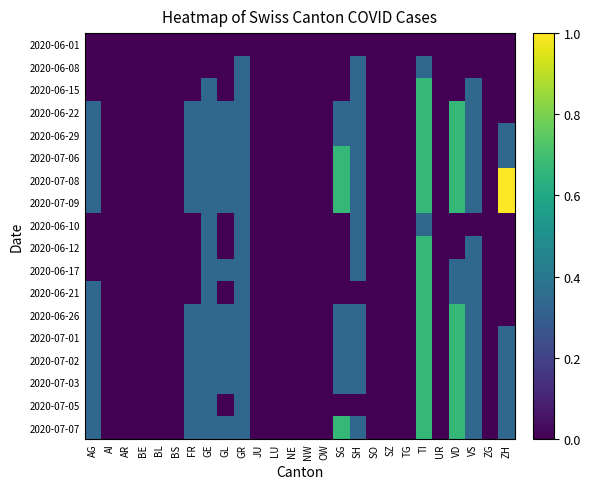

Reading left to right, extract all data points from this chart.

2020-06-01: AG=0.0	AI=0.0	AR=0.0	BE=0.0	BL=0.0	BS=0.0	FR=0.0	GE=0.0	GL=0.0	GR=0.0	JU=0.0	LU=0.0	NE=0.0	NW=0.0	OW=0.0	SG=0.0	SH=0.0	SO=0.0	SZ=0.0	TG=0.0	TI=0.0	UR=0.0	VD=0.0	VS=0.0	ZG=0.0	ZH=0.0
2020-06-08: AG=0.0	AI=0.0	AR=0.0	BE=0.0	BL=0.0	BS=0.0	FR=0.0	GE=0.0	GL=0.0	GR=0.3	JU=0.0	LU=0.0	NE=0.0	NW=0.0	OW=0.0	SG=0.0	SH=0.3	SO=0.0	SZ=0.0	TG=0.0	TI=0.3	UR=0.0	VD=0.0	VS=0.0	ZG=0.0	ZH=0.0
2020-06-15: AG=0.0	AI=0.0	AR=0.0	BE=0.0	BL=0.0	BS=0.0	FR=0.0	GE=0.3	GL=0.0	GR=0.3	JU=0.0	LU=0.0	NE=0.0	NW=0.0	OW=0.0	SG=0.0	SH=0.3	SO=0.0	SZ=0.0	TG=0.0	TI=0.7	UR=0.0	VD=0.0	VS=0.3	ZG=0.0	ZH=0.0
2020-06-22: AG=0.3	AI=0.0	AR=0.0	BE=0.0	BL=0.0	BS=0.0	FR=0.3	GE=0.3	GL=0.3	GR=0.3	JU=0.0	LU=0.0	NE=0.0	NW=0.0	OW=0.0	SG=0.3	SH=0.3	SO=0.0	SZ=0.0	TG=0.0	TI=0.7	UR=0.0	VD=0.7	VS=0.3	ZG=0.0	ZH=0.0
2020-06-29: AG=0.3	AI=0.0	AR=0.0	BE=0.0	BL=0.0	BS=0.0	FR=0.3	GE=0.3	GL=0.3	GR=0.3	JU=0.0	LU=0.0	NE=0.0	NW=0.0	OW=0.0	SG=0.3	SH=0.3	SO=0.0	SZ=0.0	TG=0.0	TI=0.7	UR=0.0	VD=0.7	VS=0.3	ZG=0.0	ZH=0.3
2020-07-06: AG=0.3	AI=0.0	AR=0.0	BE=0.0	BL=0.0	BS=0.0	FR=0.3	GE=0.3	GL=0.3	GR=0.3	JU=0.0	LU=0.0	NE=0.0	NW=0.0	OW=0.0	SG=0.7	SH=0.3	SO=0.0	SZ=0.0	TG=0.0	TI=0.7	UR=0.0	VD=0.7	VS=0.3	ZG=0.0	ZH=0.3
2020-07-08: AG=0.3	AI=0.0	AR=0.0	BE=0.0	BL=0.0	BS=0.0	FR=0.3	GE=0.3	GL=0.3	GR=0.3	JU=0.0	LU=0.0	NE=0.0	NW=0.0	OW=0.0	SG=0.7	SH=0.3	SO=0.0	SZ=0.0	TG=0.0	TI=0.7	UR=0.0	VD=0.7	VS=0.3	ZG=0.0	ZH=1.0
2020-07-09: AG=0.3	AI=0.0	AR=0.0	BE=0.0	BL=0.0	BS=0.0	FR=0.3	GE=0.3	GL=0.3	GR=0.3	JU=0.0	LU=0.0	NE=0.0	NW=0.0	OW=0.0	SG=0.7	SH=0.3	SO=0.0	SZ=0.0	TG=0.0	TI=0.7	UR=0.0	VD=0.7	VS=0.3	ZG=0.0	ZH=1.0
2020-06-10: AG=0.0	AI=0.0	AR=0.0	BE=0.0	BL=0.0	BS=0.0	FR=0.0	GE=0.3	GL=0.0	GR=0.3	JU=0.0	LU=0.0	NE=0.0	NW=0.0	OW=0.0	SG=0.0	SH=0.3	SO=0.0	SZ=0.0	TG=0.0	TI=0.3	UR=0.0	VD=0.0	VS=0.0	ZG=0.0	ZH=0.0
2020-06-12: AG=0.0	AI=0.0	AR=0.0	BE=0.0	BL=0.0	BS=0.0	FR=0.0	GE=0.3	GL=0.0	GR=0.3	JU=0.0	LU=0.0	NE=0.0	NW=0.0	OW=0.0	SG=0.0	SH=0.3	SO=0.0	SZ=0.0	TG=0.0	TI=0.7	UR=0.0	VD=0.0	VS=0.3	ZG=0.0	ZH=0.0
2020-06-17: AG=0.0	AI=0.0	AR=0.0	BE=0.0	BL=0.0	BS=0.0	FR=0.0	GE=0.3	GL=0.3	GR=0.3	JU=0.0	LU=0.0	NE=0.0	NW=0.0	OW=0.0	SG=0.0	SH=0.3	SO=0.0	SZ=0.0	TG=0.0	TI=0.7	UR=0.0	VD=0.3	VS=0.3	ZG=0.0	ZH=0.0
2020-06-21: AG=0.3	AI=0.0	AR=0.0	BE=0.0	BL=0.0	BS=0.0	FR=0.0	GE=0.3	GL=0.0	GR=0.3	JU=0.0	LU=0.0	NE=0.0	NW=0.0	OW=0.0	SG=0.0	SH=0.0	SO=0.0	SZ=0.0	TG=0.0	TI=0.7	UR=0.0	VD=0.3	VS=0.3	ZG=0.0	ZH=0.0
2020-06-26: AG=0.3	AI=0.0	AR=0.0	BE=0.0	BL=0.0	BS=0.0	FR=0.3	GE=0.3	GL=0.3	GR=0.3	JU=0.0	LU=0.0	NE=0.0	NW=0.0	OW=0.0	SG=0.3	SH=0.3	SO=0.0	SZ=0.0	TG=0.0	TI=0.7	UR=0.0	VD=0.7	VS=0.3	ZG=0.0	ZH=0.0
2020-07-01: AG=0.3	AI=0.0	AR=0.0	BE=0.0	BL=0.0	BS=0.0	FR=0.3	GE=0.3	GL=0.3	GR=0.3	JU=0.0	LU=0.0	NE=0.0	NW=0.0	OW=0.0	SG=0.3	SH=0.3	SO=0.0	SZ=0.0	TG=0.0	TI=0.7	UR=0.0	VD=0.7	VS=0.3	ZG=0.0	ZH=0.3
2020-07-02: AG=0.3	AI=0.0	AR=0.0	BE=0.0	BL=0.0	BS=0.0	FR=0.3	GE=0.3	GL=0.3	GR=0.3	JU=0.0	LU=0.0	NE=0.0	NW=0.0	OW=0.0	SG=0.3	SH=0.3	SO=0.0	SZ=0.0	TG=0.0	TI=0.7	UR=0.0	VD=0.7	VS=0.3	ZG=0.0	ZH=0.3
2020-07-03: AG=0.3	AI=0.0	AR=0.0	BE=0.0	BL=0.0	BS=0.0	FR=0.3	GE=0.3	GL=0.3	GR=0.3	JU=0.0	LU=0.0	NE=0.0	NW=0.0	OW=0.0	SG=0.3	SH=0.3	SO=0.0	SZ=0.0	TG=0.0	TI=0.7	UR=0.0	VD=0.7	VS=0.3	ZG=0.0	ZH=0.3
2020-07-05: AG=0.3	AI=0.0	AR=0.0	BE=0.0	BL=0.0	BS=0.0	FR=0.3	GE=0.3	GL=0.0	GR=0.3	JU=0.0	LU=0.0	NE=0.0	NW=0.0	OW=0.0	SG=0.0	SH=0.0	SO=0.0	SZ=0.0	TG=0.0	TI=0.7	UR=0.0	VD=0.7	VS=0.3	ZG=0.0	ZH=0.3
2020-07-07: AG=0.3	AI=0.0	AR=0.0	BE=0.0	BL=0.0	BS=0.0	FR=0.3	GE=0.3	GL=0.3	GR=0.3	JU=0.0	LU=0.0	NE=0.0	NW=0.0	OW=0.0	SG=0.7	SH=0.3	SO=0.0	SZ=0.0	TG=0.0	TI=0.7	UR=0.0	VD=0.7	VS=0.3	ZG=0.0	ZH=0.3